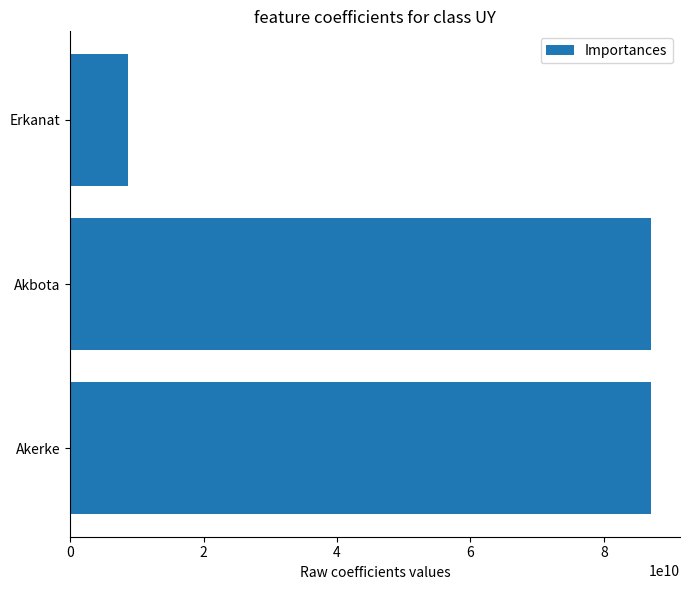

What is the sum of the values at Akbota and Akerke?

174132498728